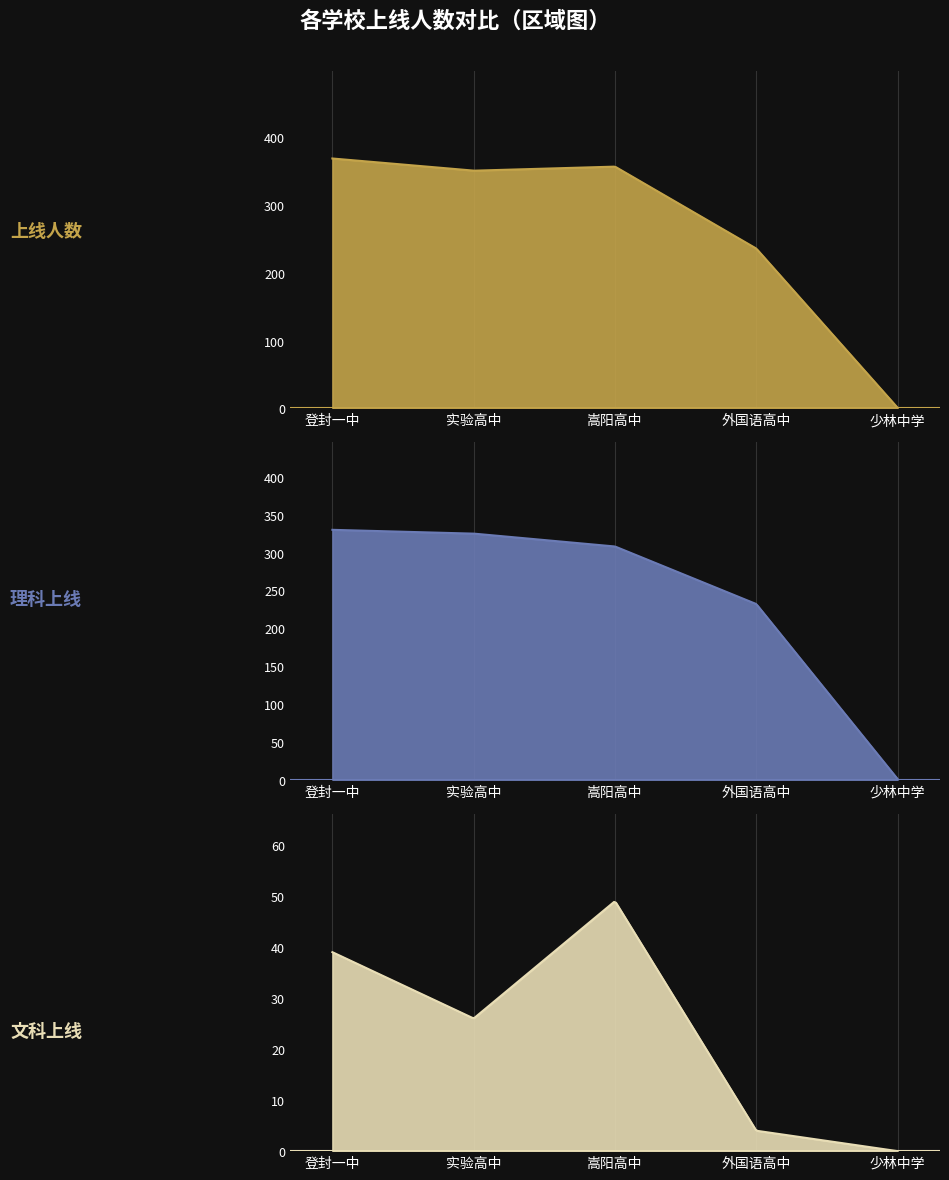

In 上线人数, how many points are higher than both neighbors (excluding endpoints)?

1